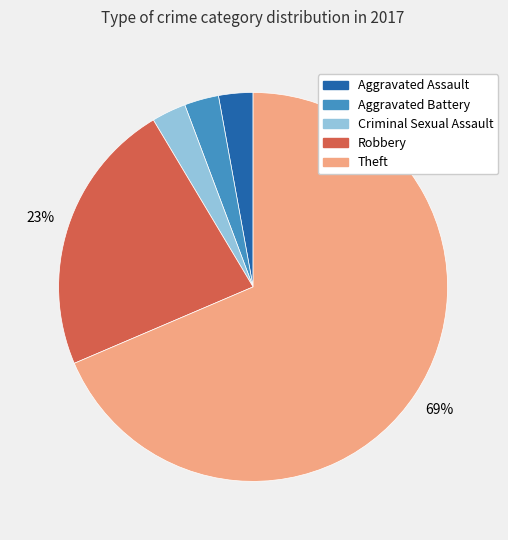

The Aggravated Assault slice represents 3% of the pie. True or false?

True